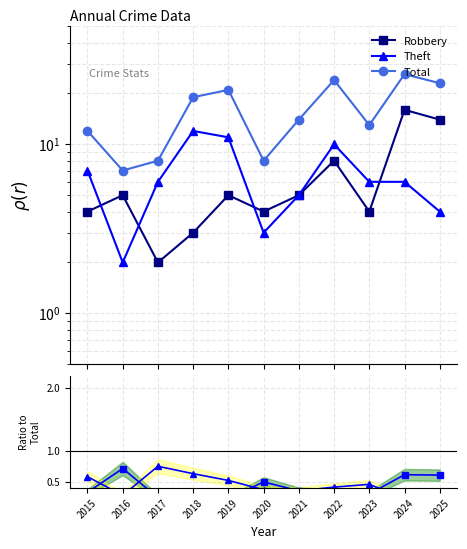

Where is Total nearest to the value 16?

2021